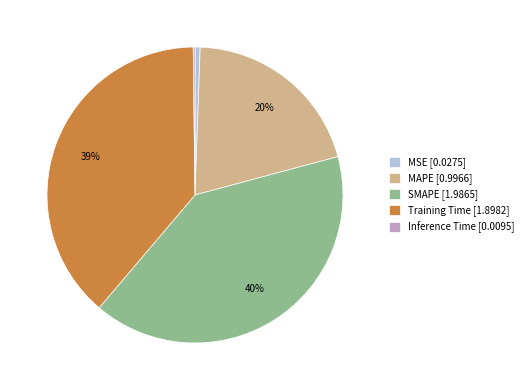

Combined, do MSE [0.0275] and Training Time [1.8982] account for over 50%?

No